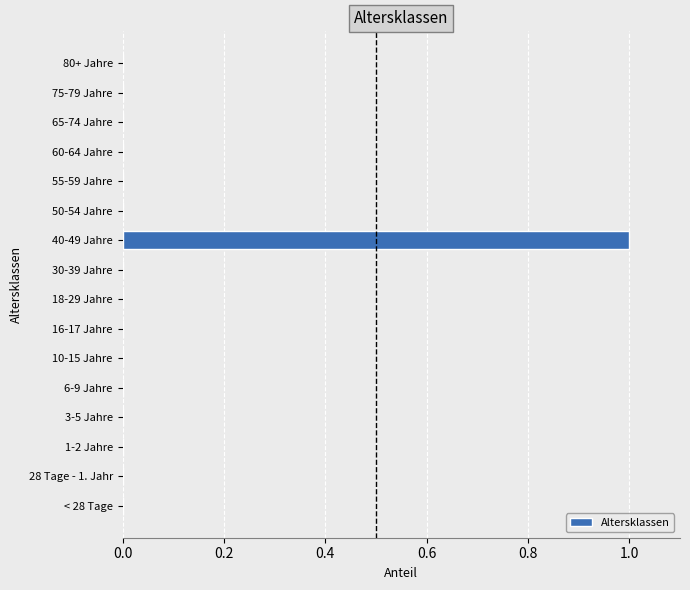

Which category has the highest value across all series?

40-49 Jahre